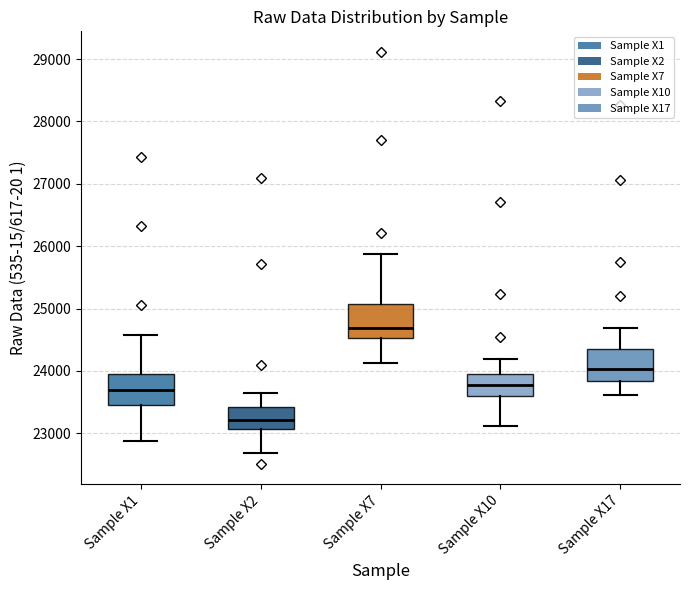

Reading left to right, transcribe this box plot: for each box, give where its median line is, the range the box spans, and where its two whiskers end, as read against the y-axis. The values are not printed on the chart, so give them approximately, as read against the axis.

Sample X1: median 23700, box 23500 to 23900, whiskers 22900 to 24600
Sample X2: median 23200, box 23100 to 23400, whiskers 22700 to 23700
Sample X7: median 24700, box 24500 to 25100, whiskers 24100 to 25900
Sample X10: median 23800, box 23600 to 23900, whiskers 23100 to 24200
Sample X17: median 24000, box 23800 to 24400, whiskers 23600 to 24700